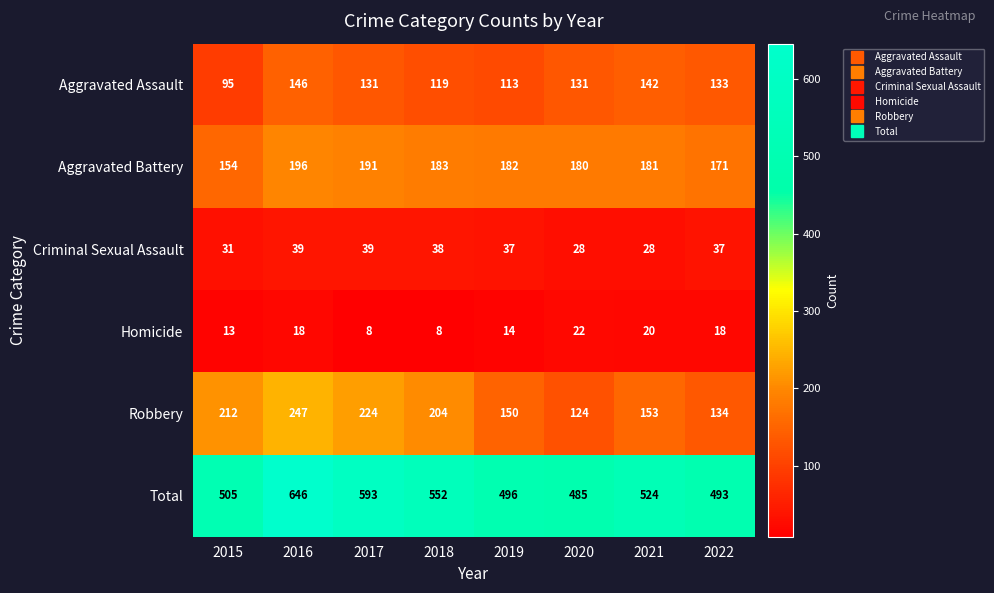

The value of Aggravated Battery at 2019 is 182. True or false?

True